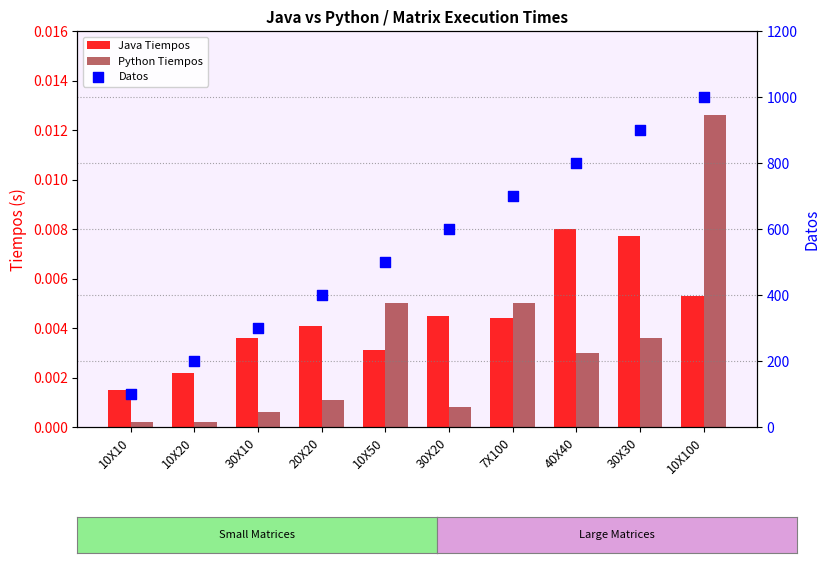

Which series has the largest total across all categories?

Datos